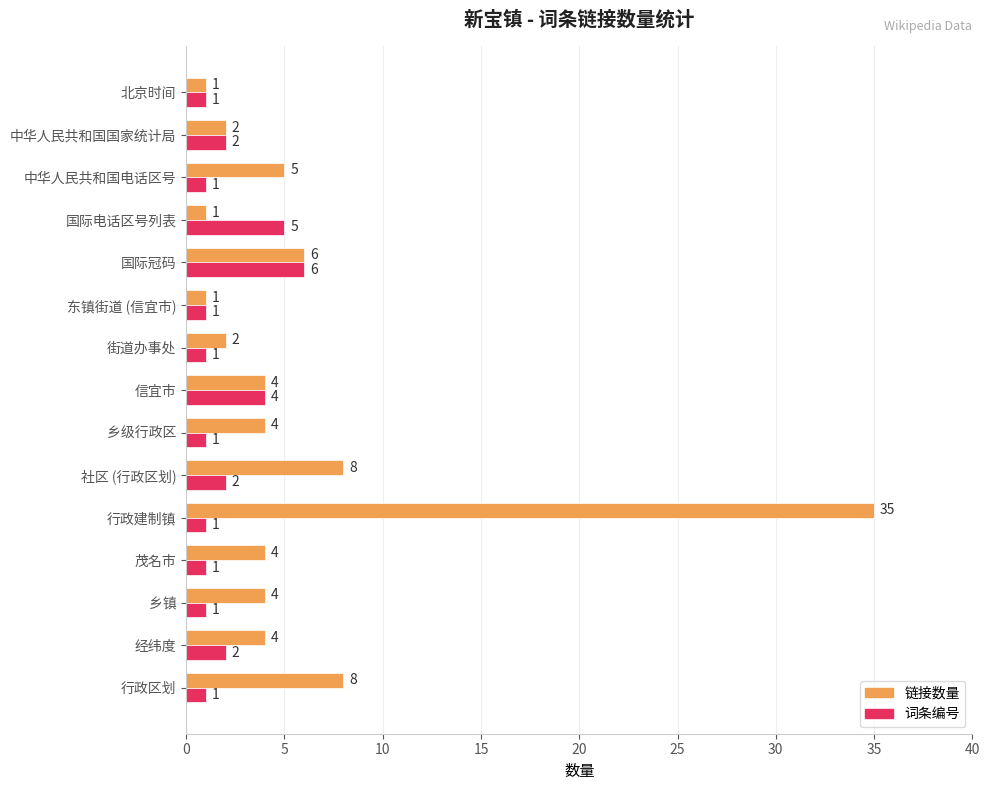

What is the greatest value displayed?

35